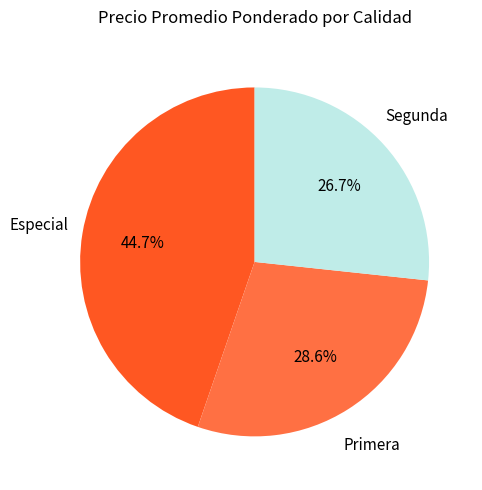

What is the total percentage of Especial and Segunda?

71.4%